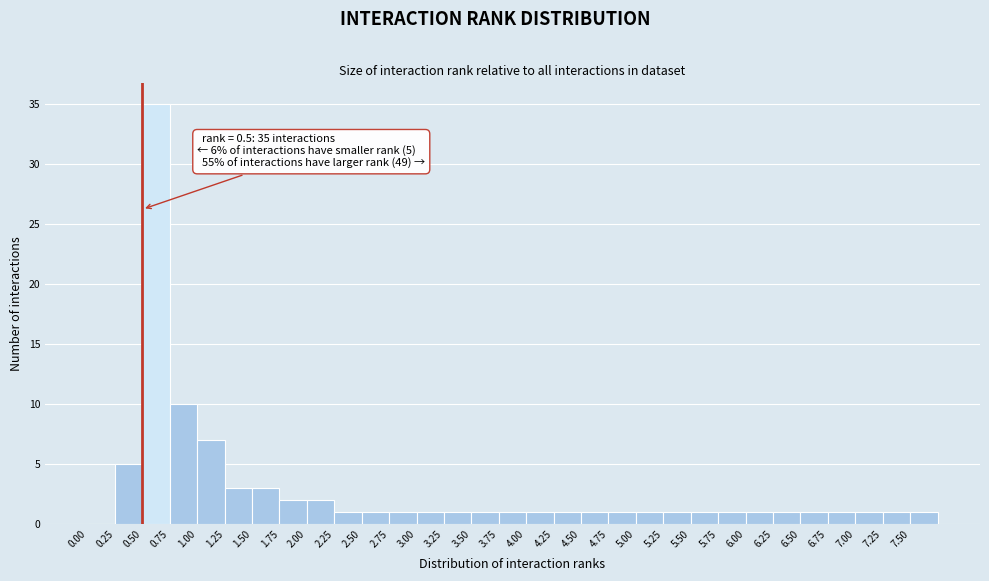

Over which range of the x-axis is the bar tallest?

0.50 to 0.75